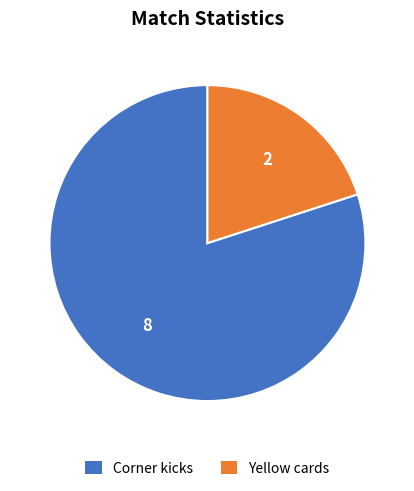

Is the sum of Yellow cards and Corner kicks greater than half?

Yes